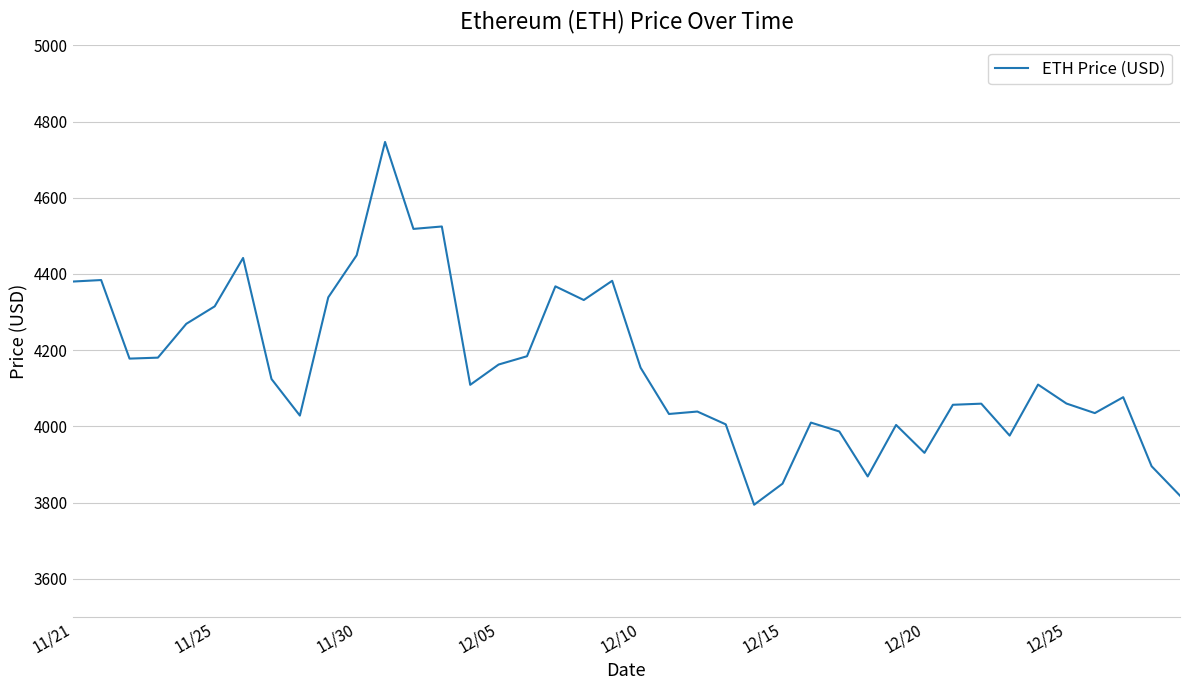

What is the greatest value displayed?

4746.4